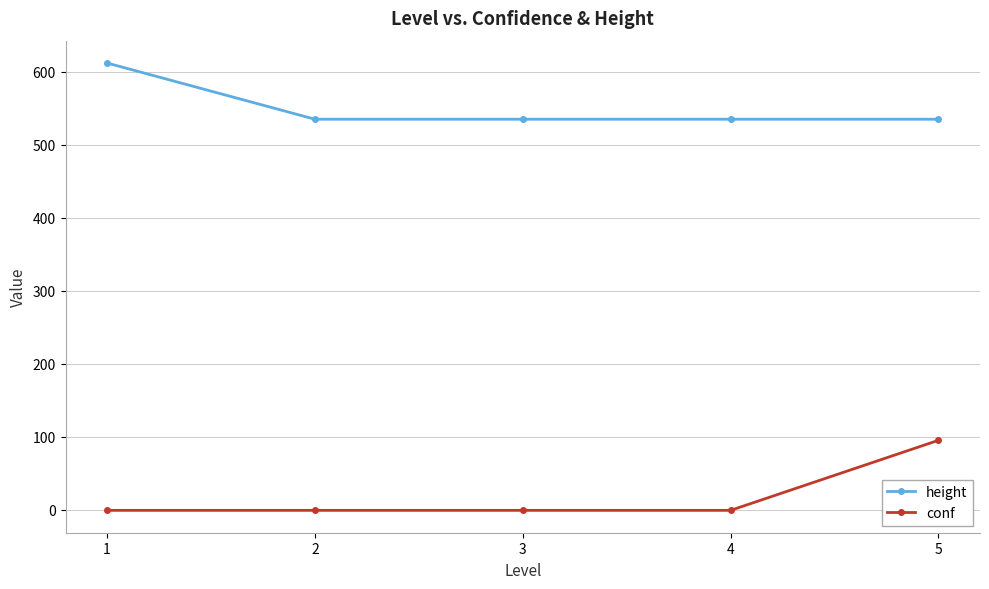

True or false: height and conf cross at least once.

False